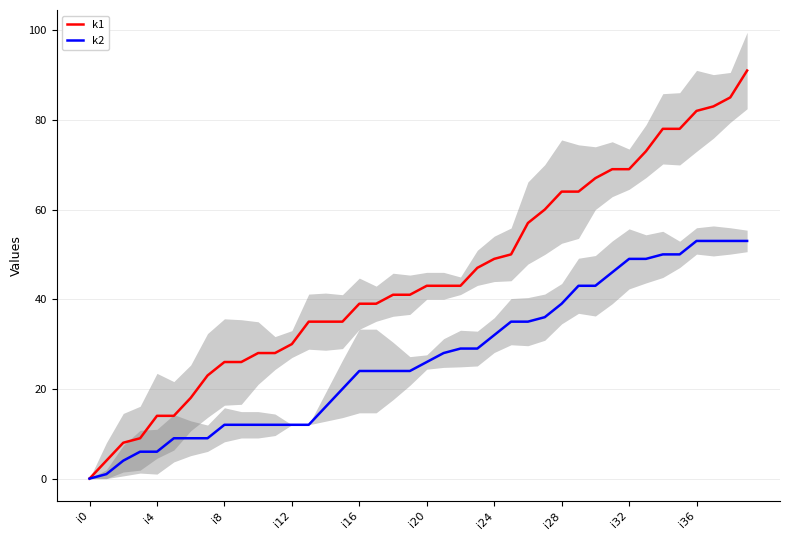

Is the value of k1 at i32 greater than the value of k2 at i24?

Yes